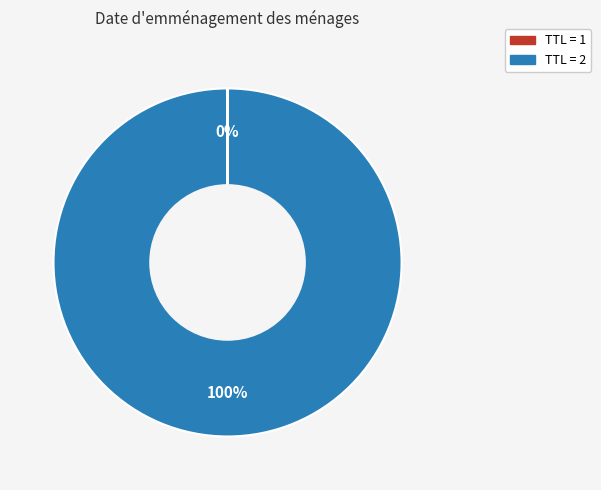

Does any single category account for the majority?

Yes